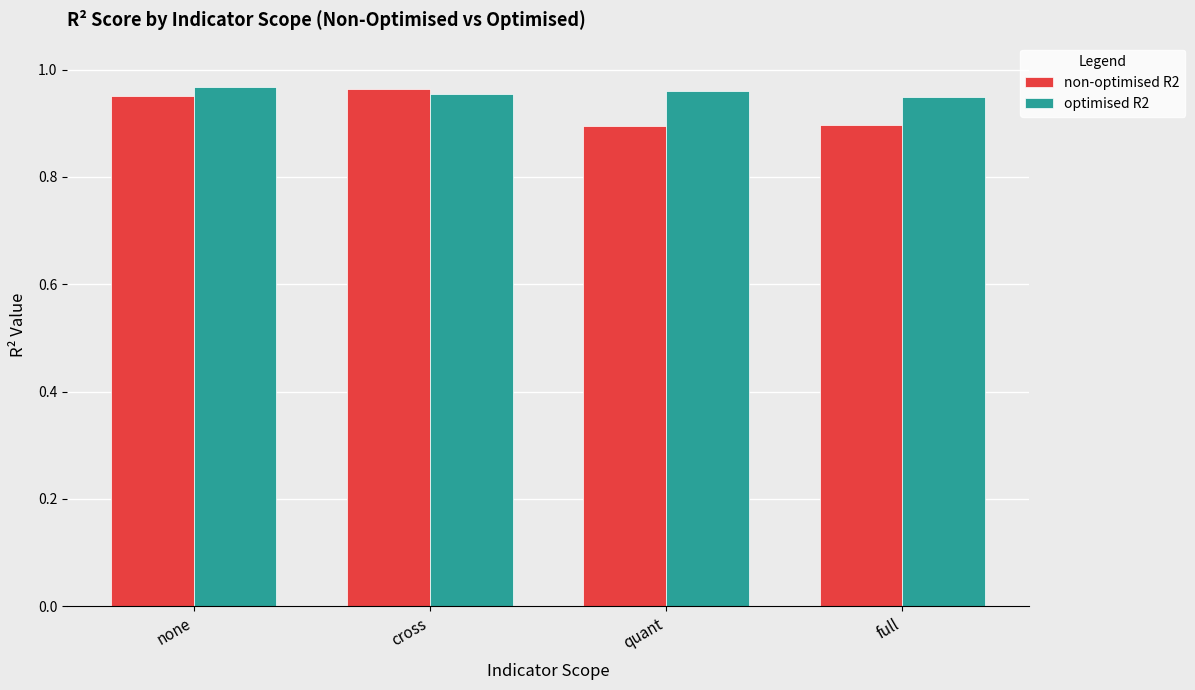

Rank the series by their average value, from lowest to highest.

non-optimised R2, optimised R2